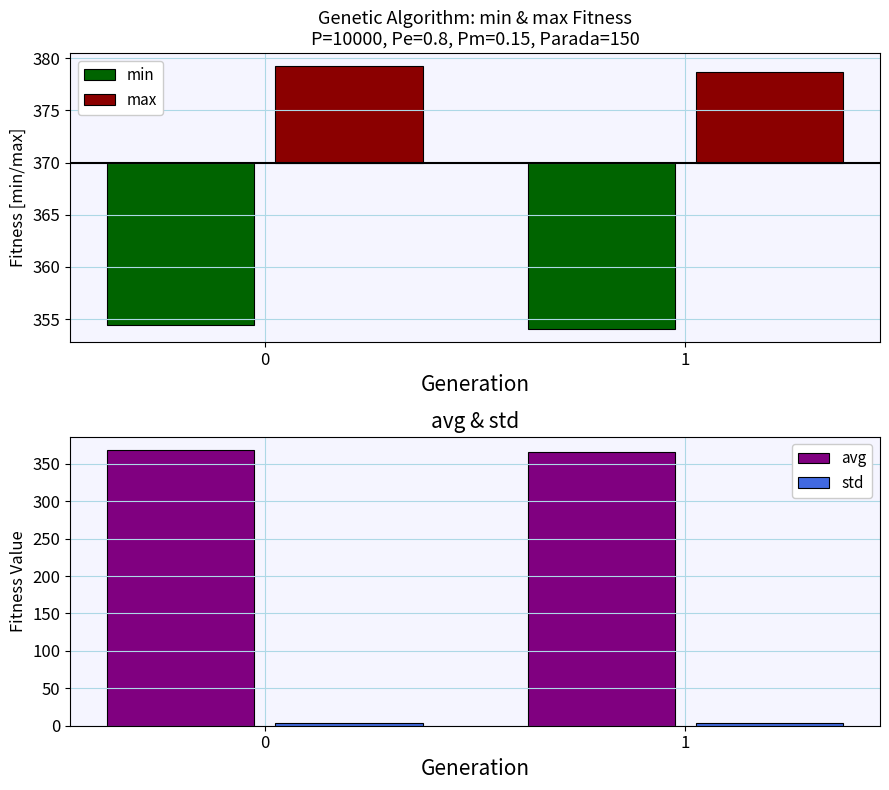

The avg series shows 225.6 at 1. True or false?

False